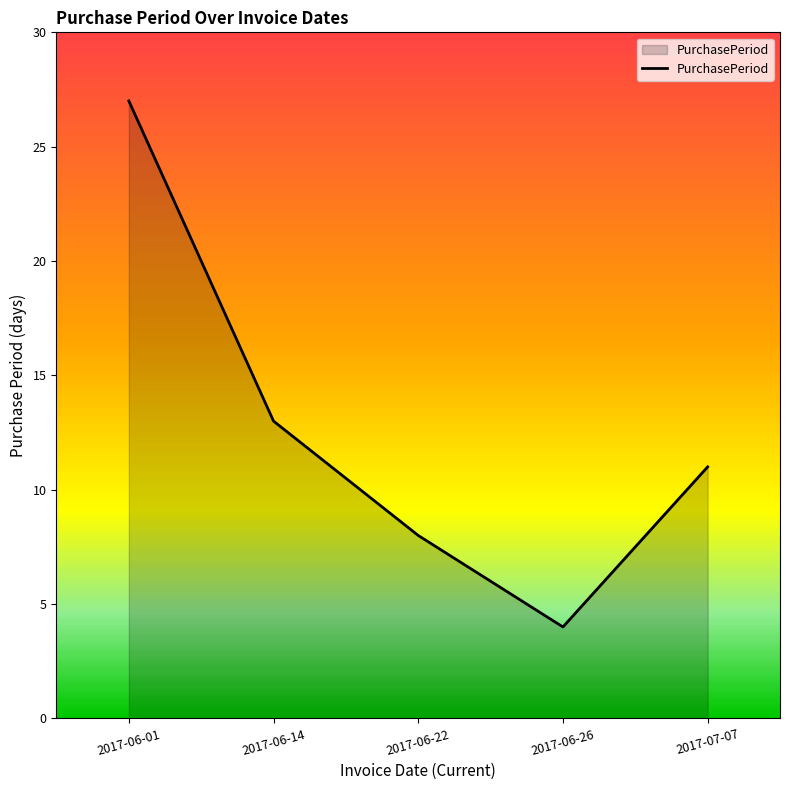

What position from the right is 2017-06-22?

3